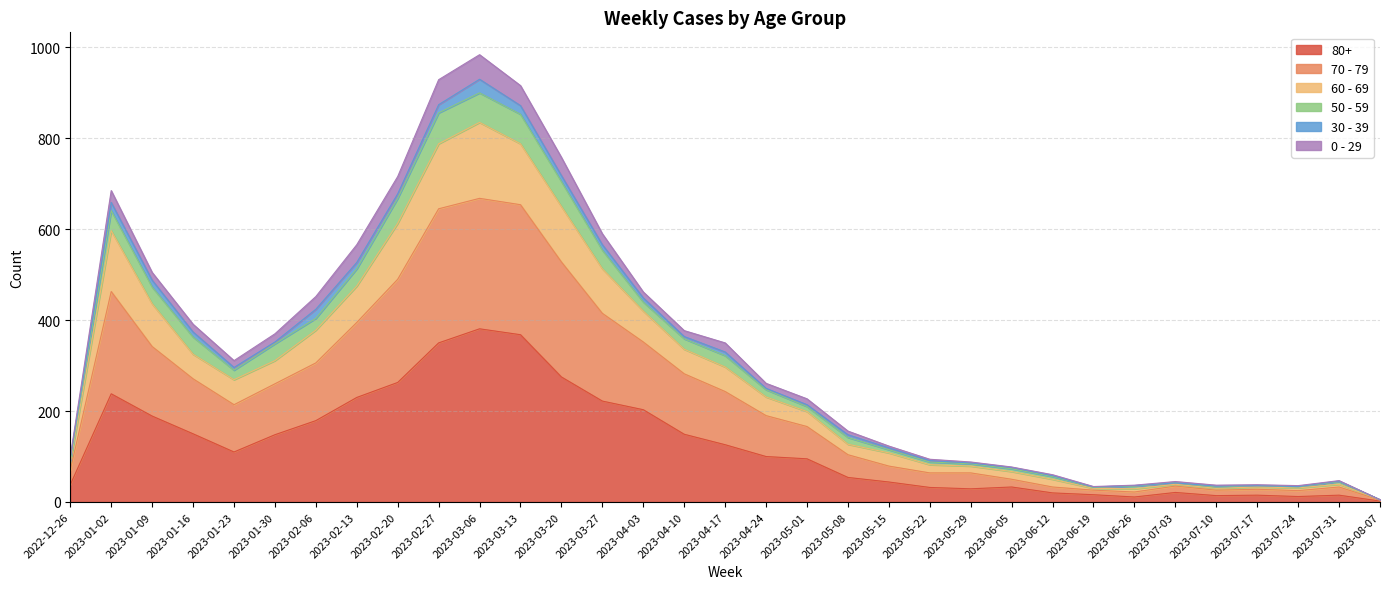

What is the minimum value shown in the chart?

2